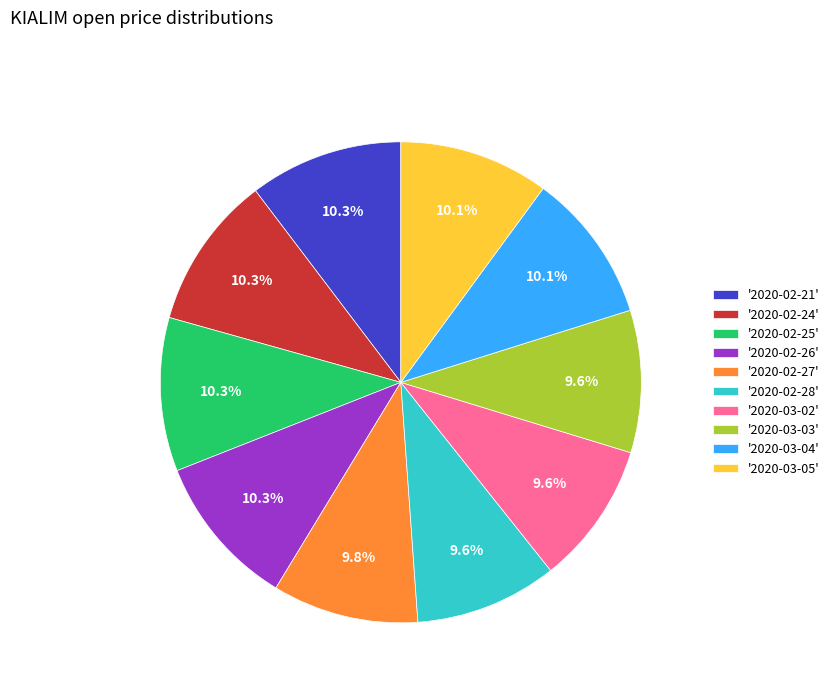

How much of the chart is everything except '2020-03-05'?

89.9%